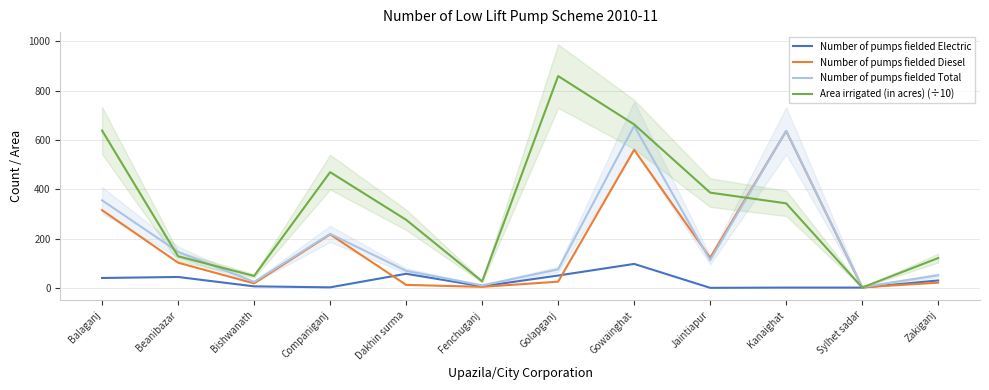

Does the chart display data point markers on the line(s)?

No